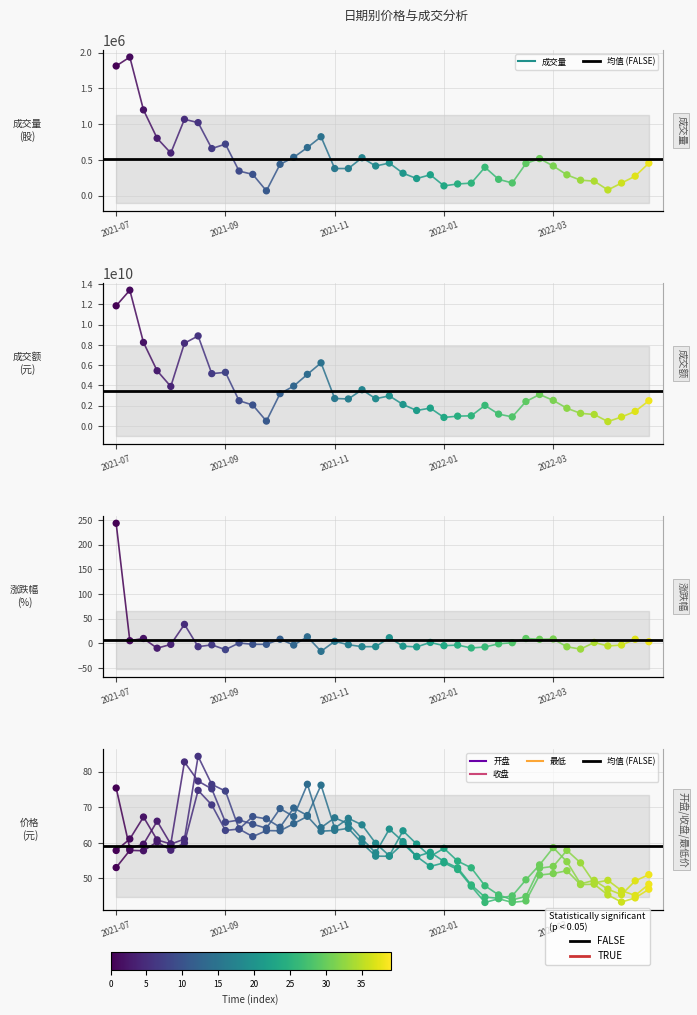

At how many categories does at least one series exceed 11242625250?

2